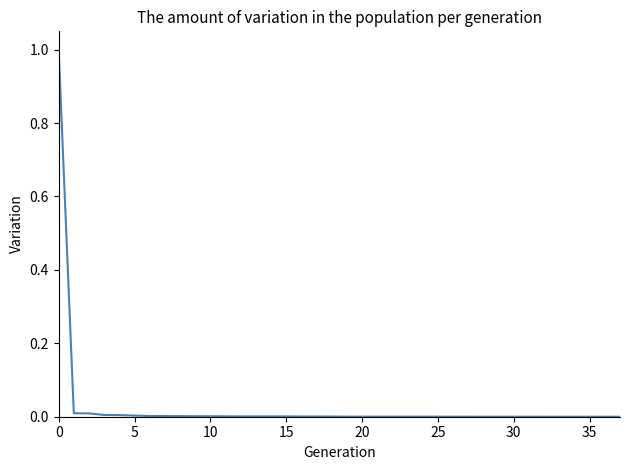

What is the difference between the maximum and minimum values?

1.0